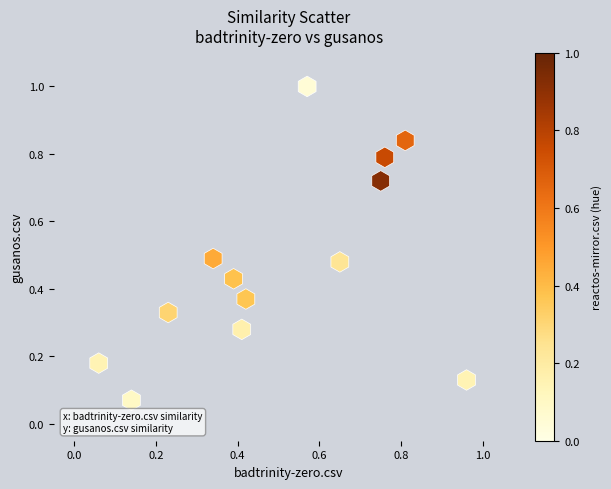

What is the range of X values (max minus min)?

0.9